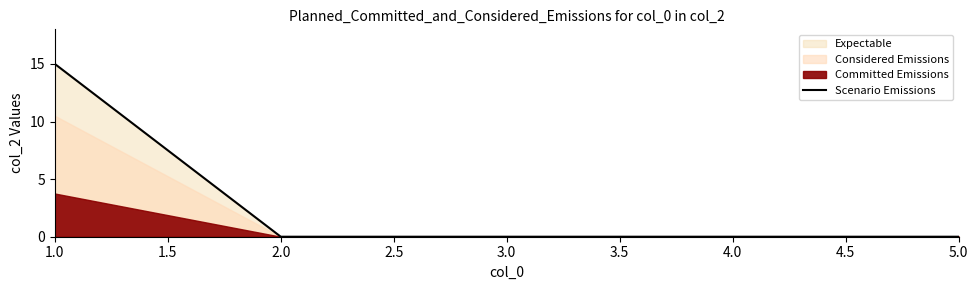

The value at 1.0 is 15. True or false?

True